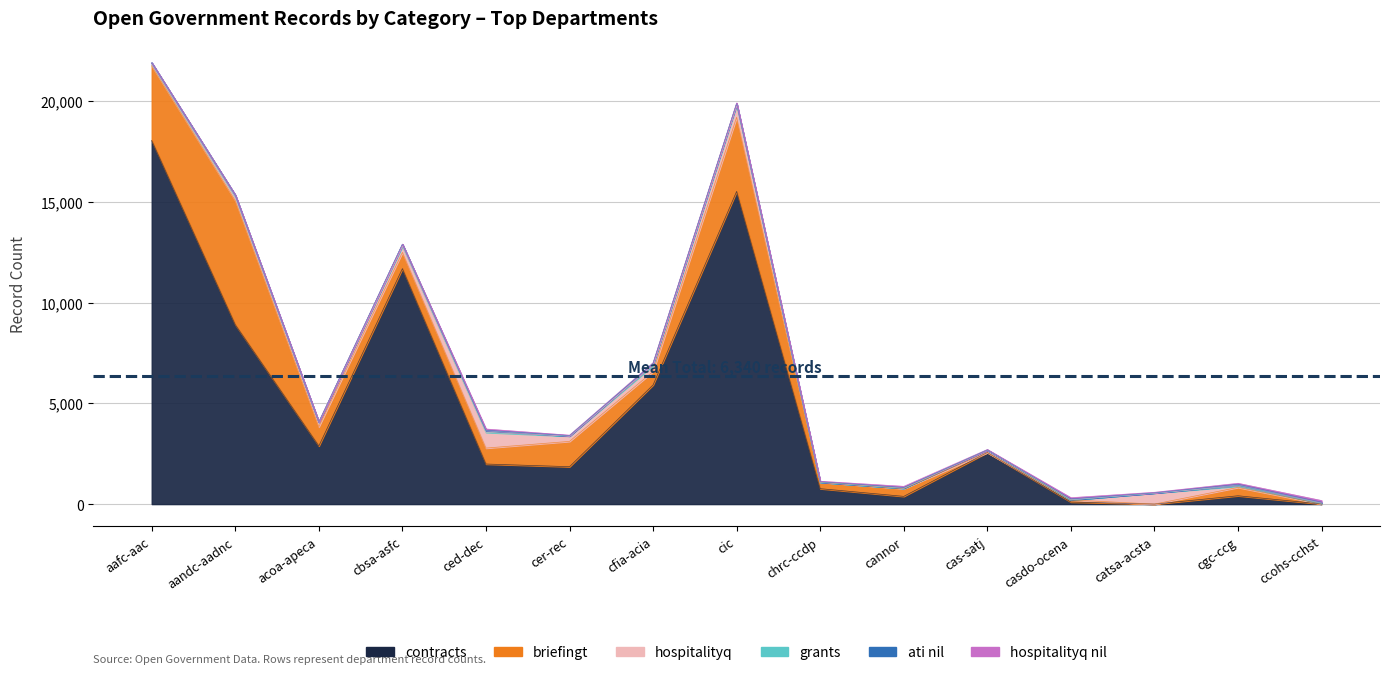

What are all the series names shown in the legend?

hospitalityq, contracts, briefingt, hospitalityq_nil, ati_nil, grants